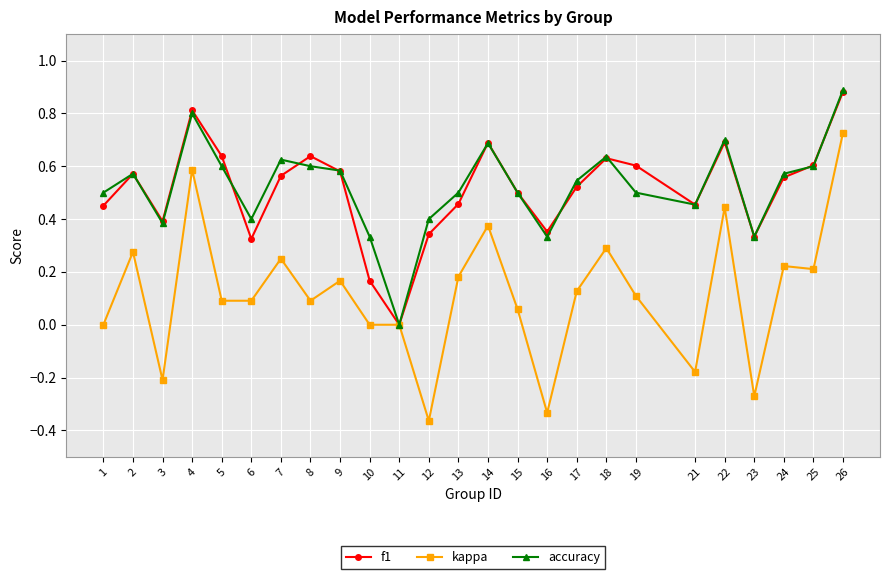

How many series are shown in this chart?

3